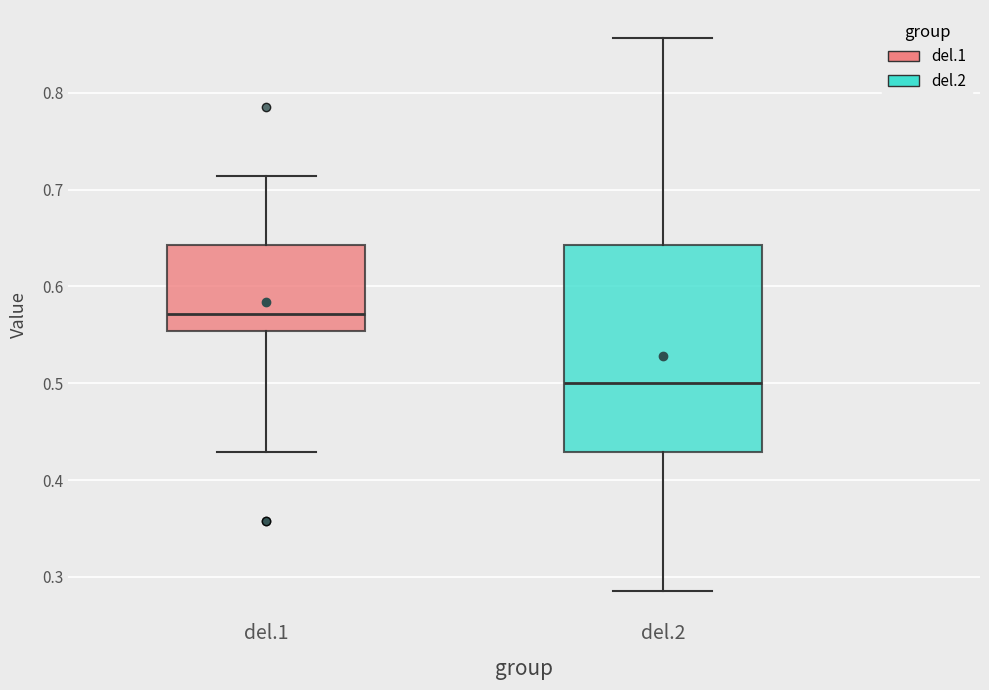

Where does the median line of the box for del.2 sit on the y-axis? The values are not printed on the chart, so give them approximately, as read against the axis.

0.50